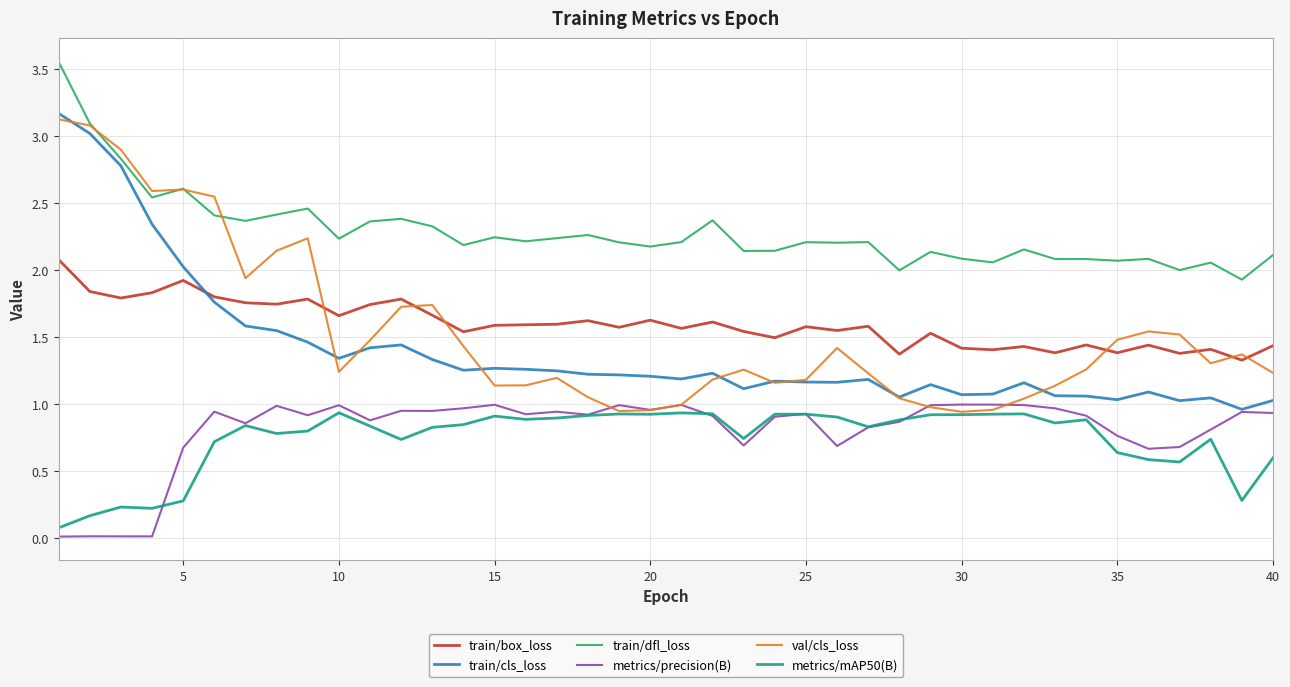

Which series has the largest total across all categories?

train/dfl_loss